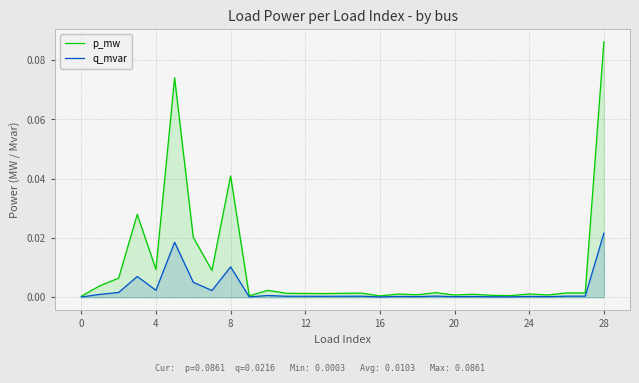

At which category is the sum across all series the highest?

28